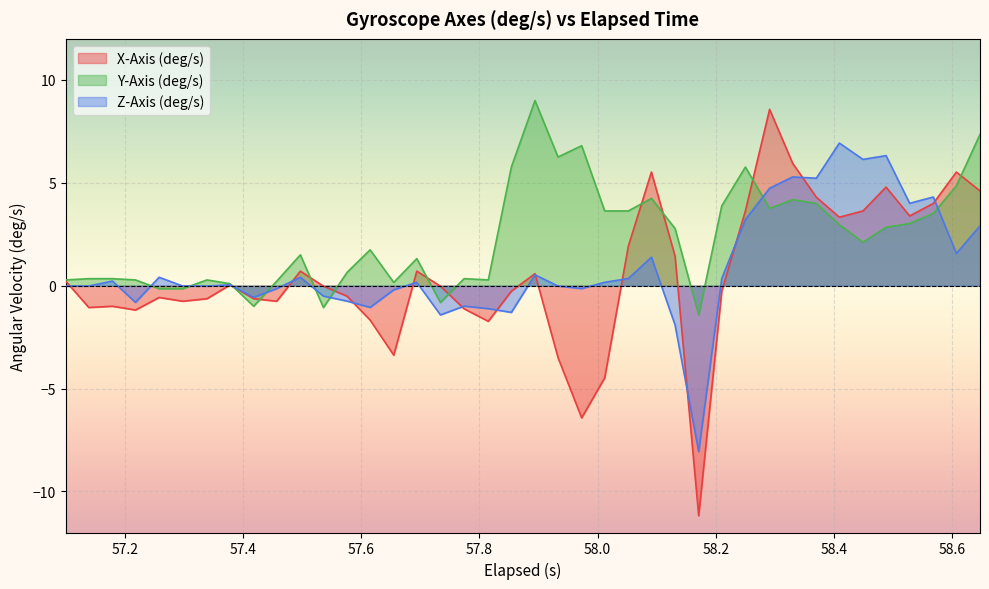

Reading left to right, list all the values displayed in this chart.

X-Axis (deg/s): 0.2	-1.1	-1.0	-1.2	-0.6	-0.8	-0.6	0.0	-0.6	-0.8	0.7	-0.0	-0.5	-1.7	-3.4	0.7	-0.0	-1.1	-1.7	-0.3	0.6	-3.5	-6.4	-4.5	1.9	5.5	1.4	-11.2	-0.3	3.6	8.6	6.0	4.3	3.3	3.6	4.8	3.4	4.0	5.5	4.6
Y-Axis (deg/s): 0.3	0.3	0.3	0.3	-0.1	-0.1	0.3	0.1	-1.0	0.2	1.5	-1.1	0.6	1.7	0.2	1.3	-0.8	0.3	0.3	5.8	9.0	6.3	6.8	3.6	3.6	4.2	2.8	-1.4	3.9	5.8	3.8	4.2	4.0	3.0	2.1	2.8	3.0	3.5	4.9	7.4
Z-Axis (deg/s): -0.0	-0.0	0.2	-0.8	0.4	-0.0	-0.0	0.0	-0.6	-0.1	0.4	-0.5	-0.8	-1.1	-0.2	0.2	-1.4	-1.0	-1.1	-1.3	0.5	-0.0	-0.1	0.2	0.3	1.4	-1.9	-8.1	0.3	3.2	4.7	5.3	5.2	6.9	6.1	6.3	4.0	4.3	1.6	2.9